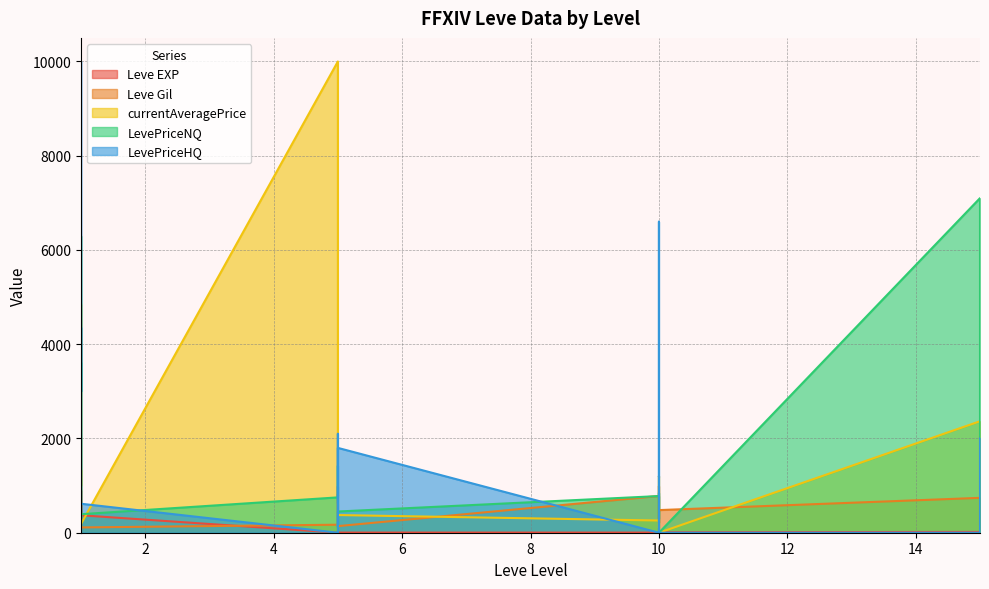

What is the average value of the LevePriceNQ series?

1425